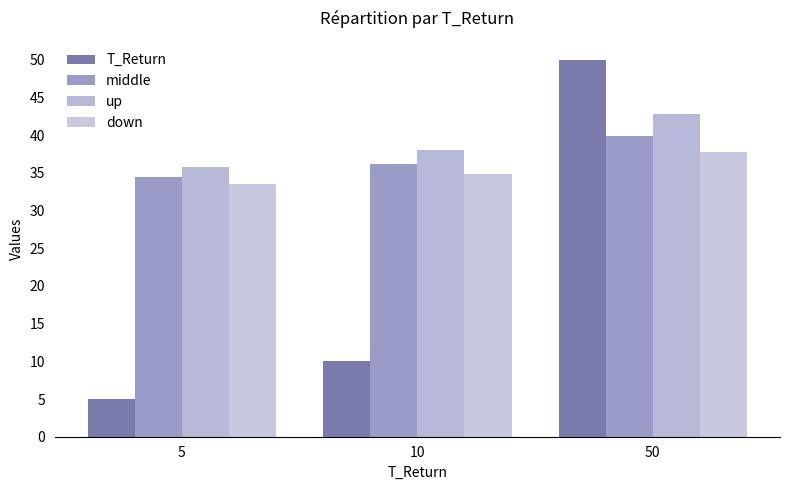

List the labels in order of middle value, smallest first.

5, 10, 50